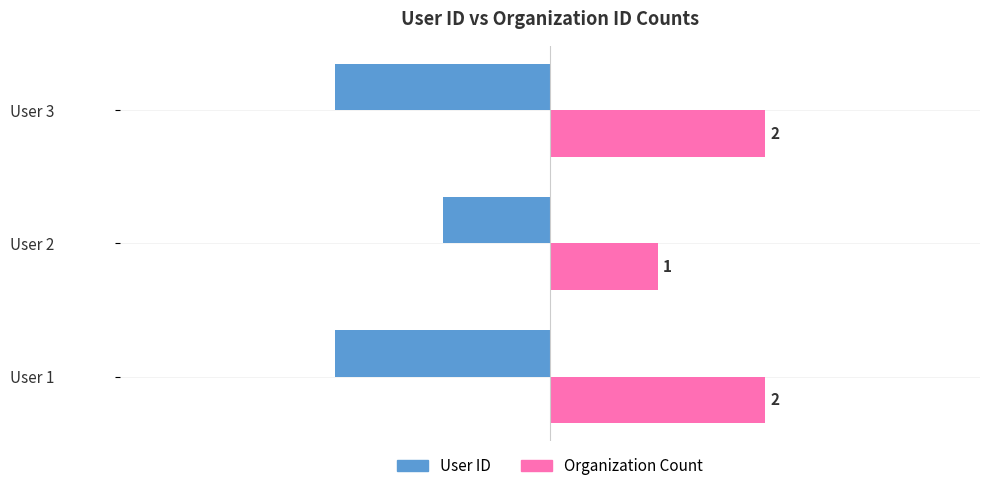

True or false: User ID has a value of -3 at User 3.

False